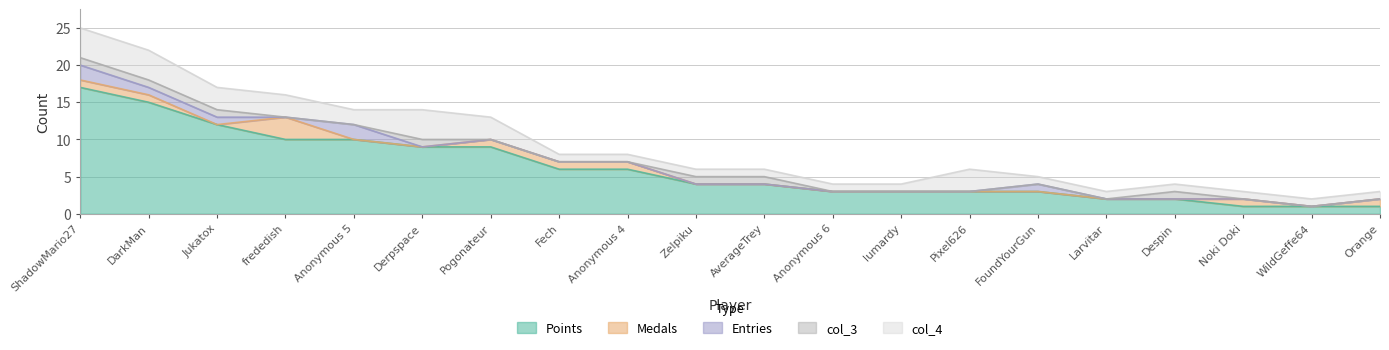

What is the label of the 7th point from the left?

Pogonateur